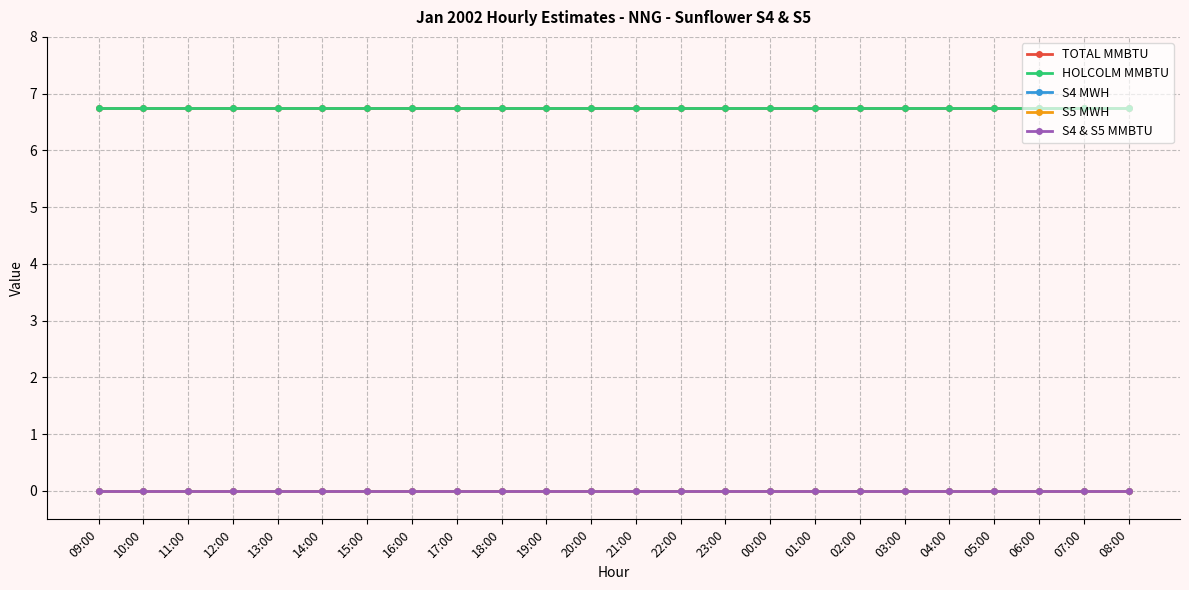

What is the total value across all series at 10:00?

13.5